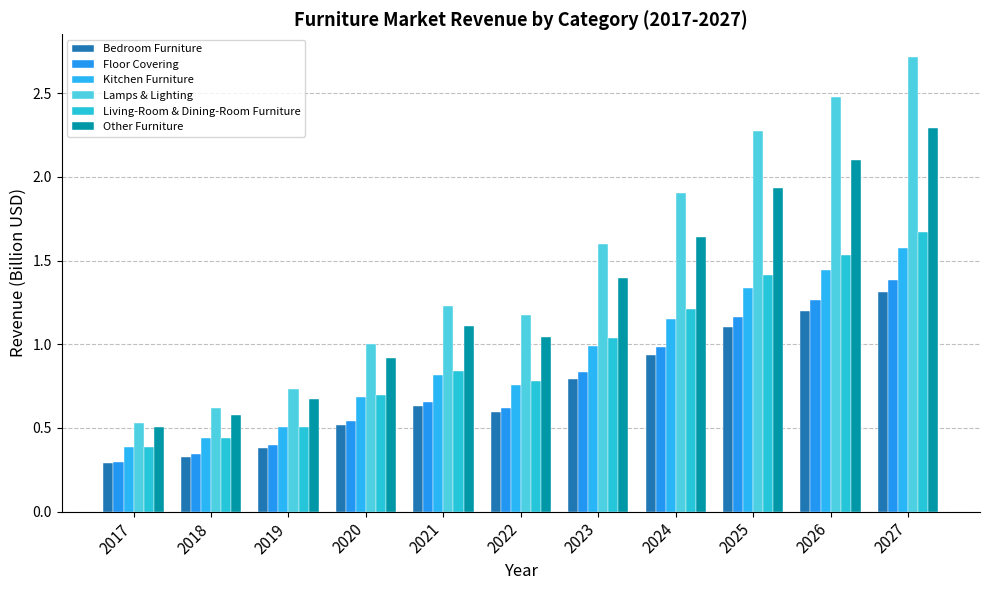

How many bars are there in each group?

6